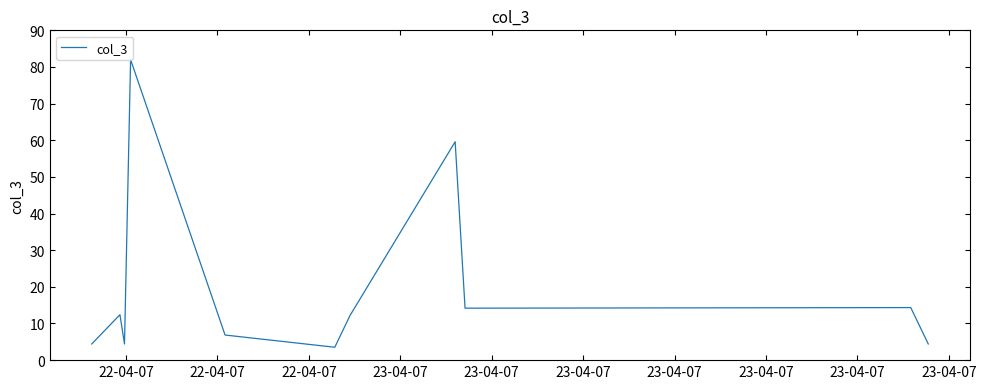

What is the minimum value shown in the chart?

3.5